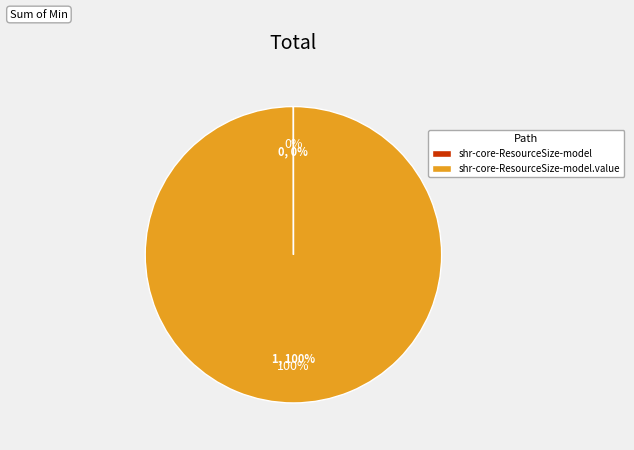

To the nearest percent, what is the difference between the shr-core-ResourceSize-model and shr-core-ResourceSize-model.value slice percentages?

100%